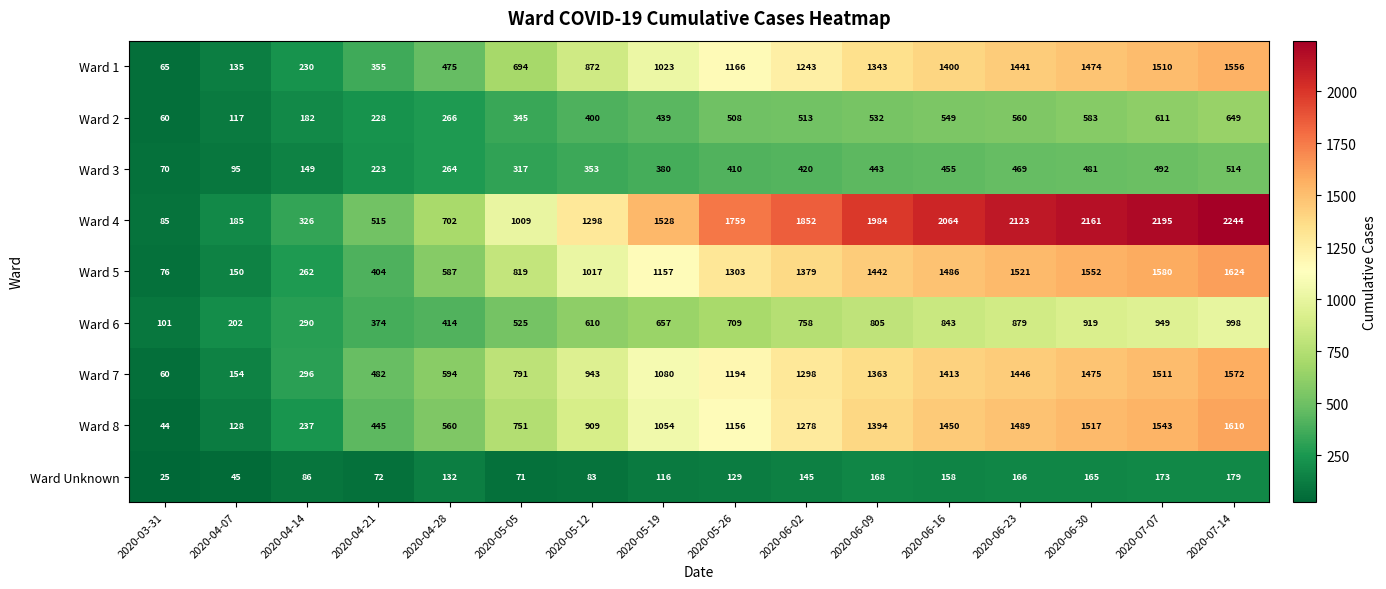

Which series has the largest range (max minus min)?

Ward 4